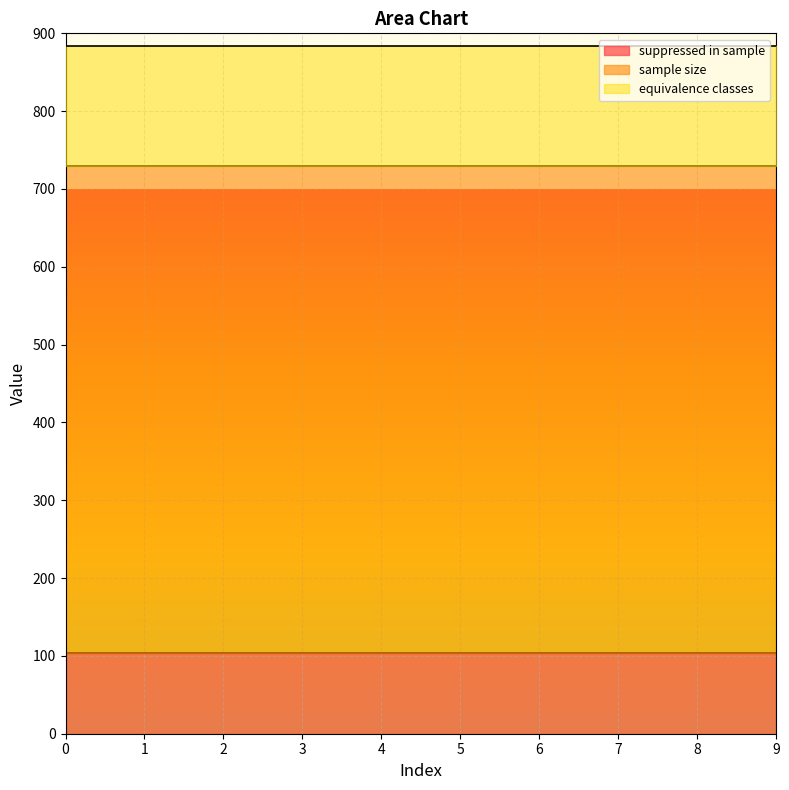

Count the number of categories in the chart.

10